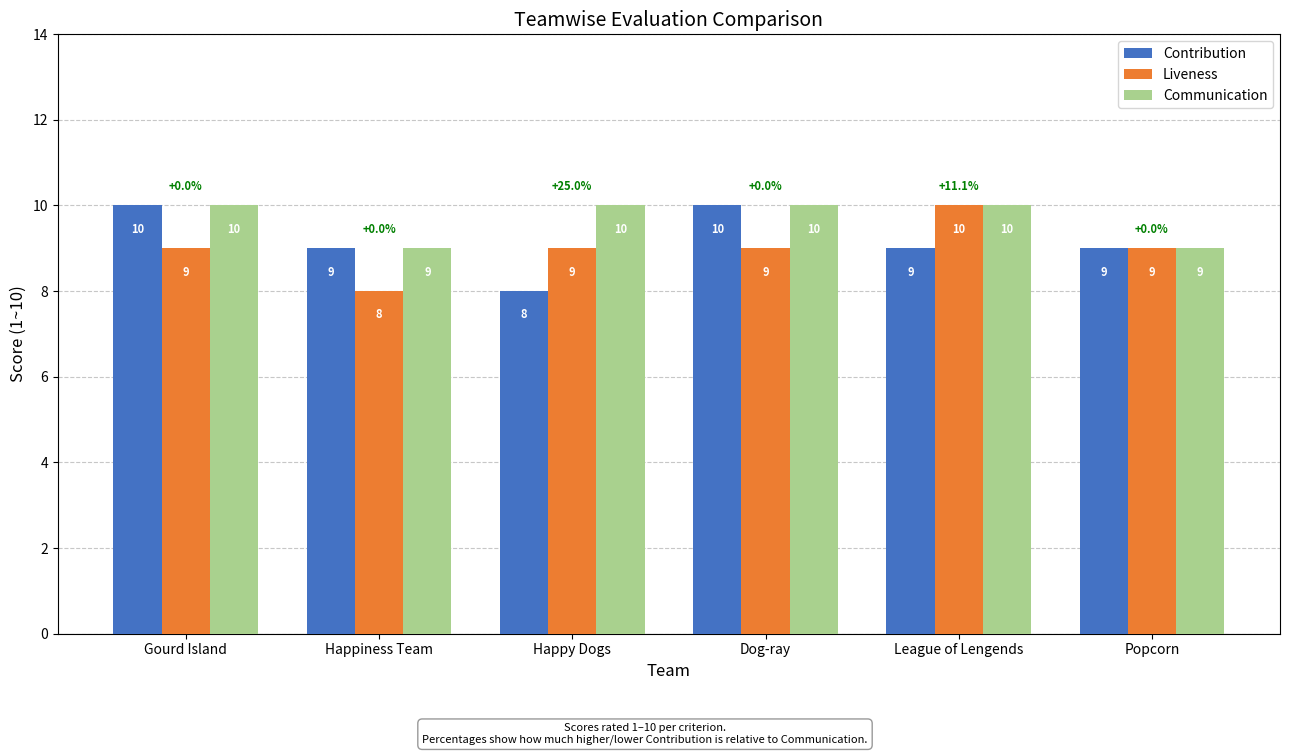

What value does the Contribution series have at Dog-ray?

10